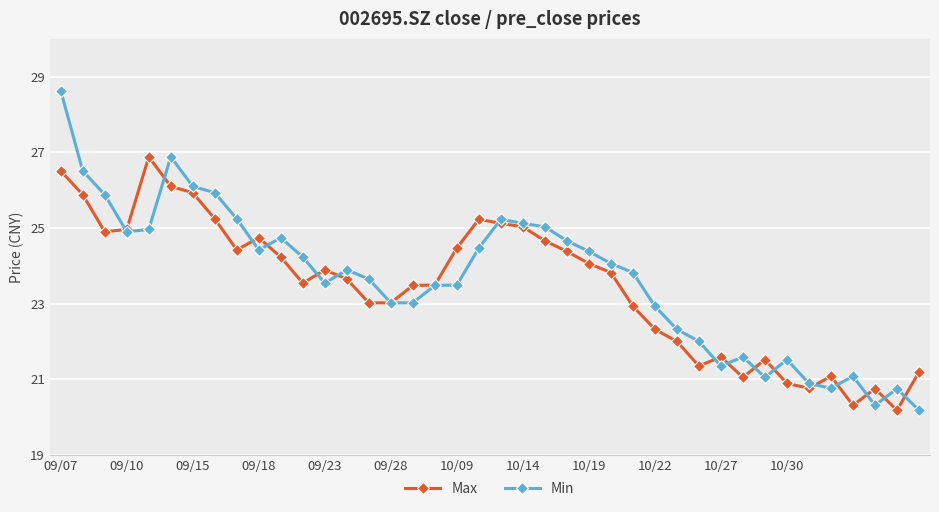

What is the difference between the second highest and second lowest values in the Max series?

6.2